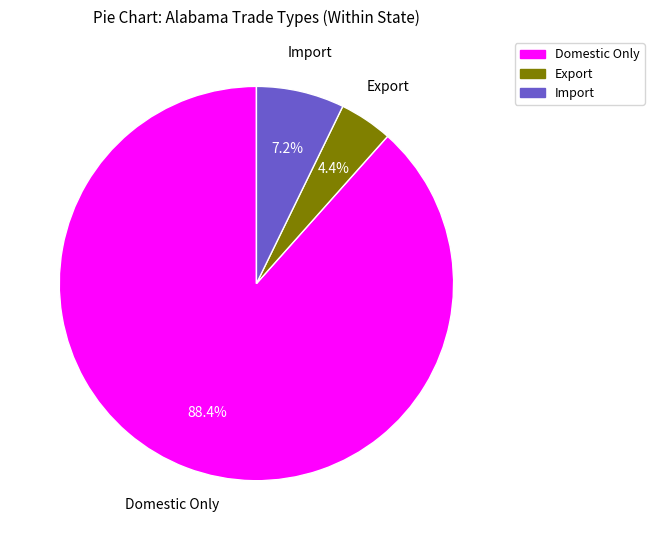

To the nearest percent, what is the difference between the Export and Import slice percentages?

3%